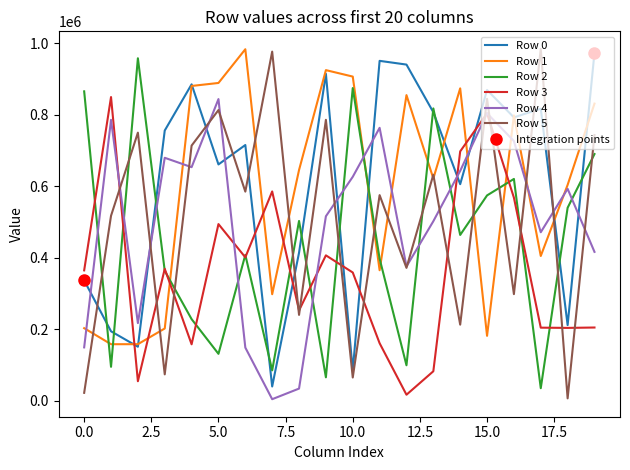

How many interior local valleys does the Row 4 series have?

5